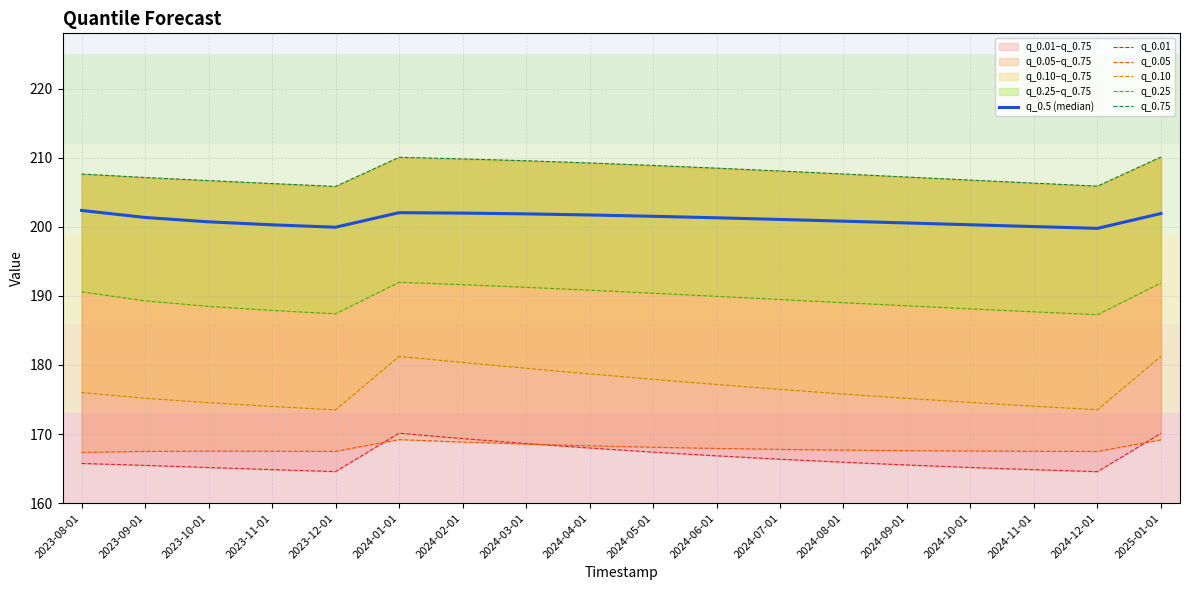

How many data points in q_0.25 are above 189?

11